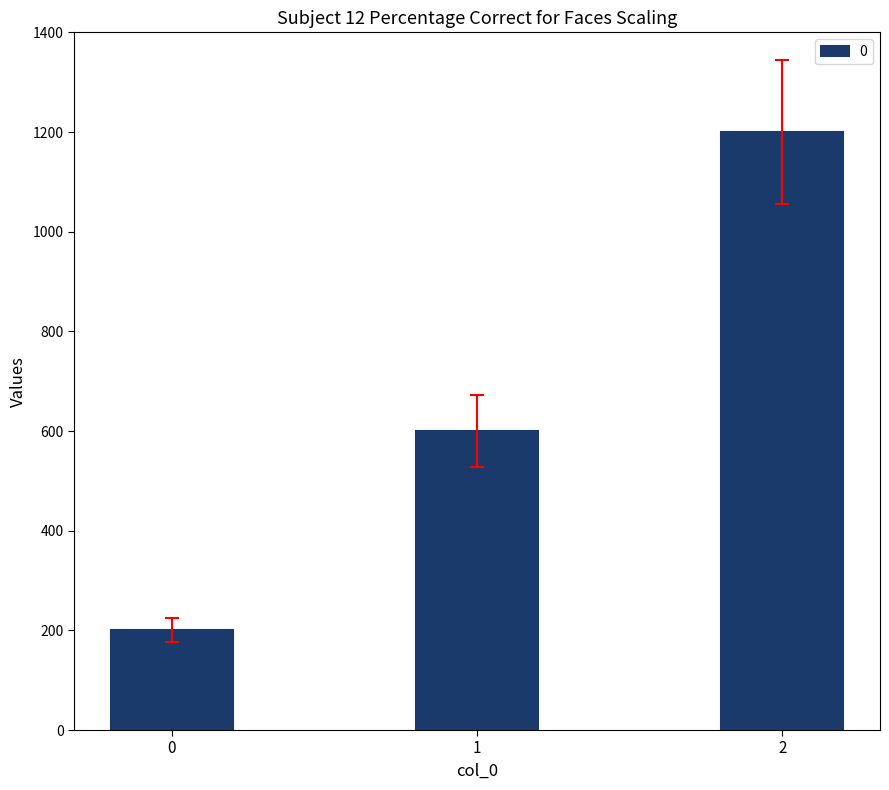

What is the sum of the values at 2 and 0?

1400